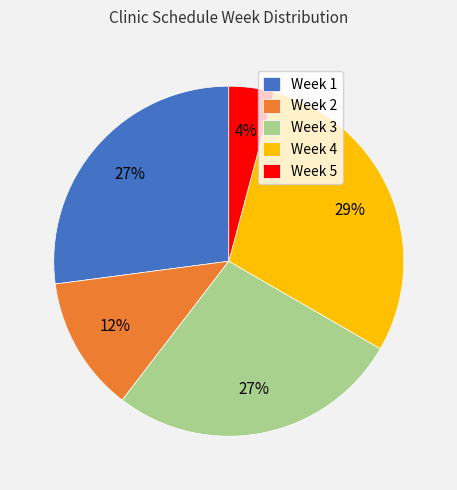

Does any single category account for the majority?

No